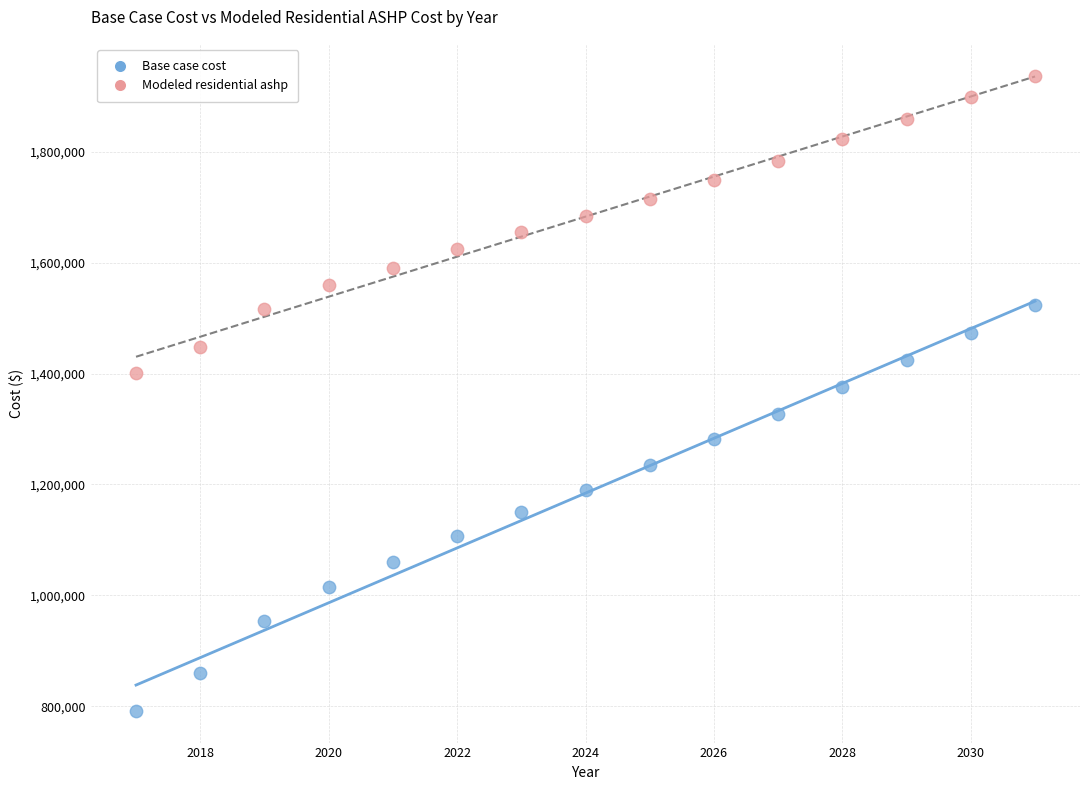

Which series contains the highest Y value?

Modeled residential ashp